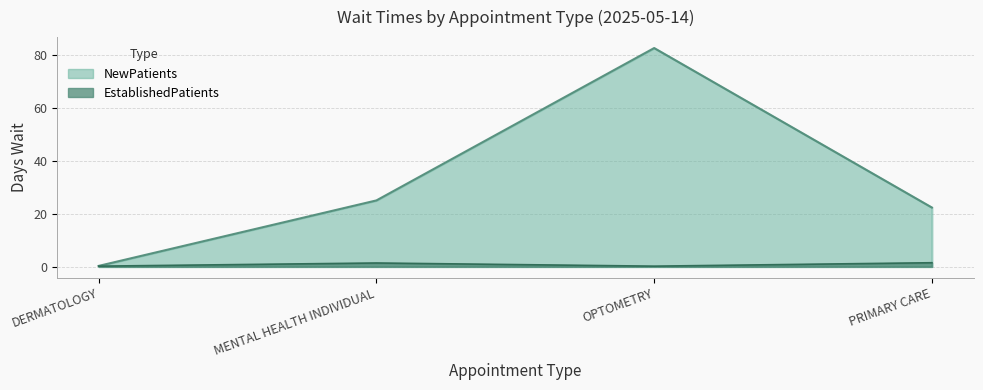

At which category does EstablishedPatients reach its first local valley?

OPTOMETRY